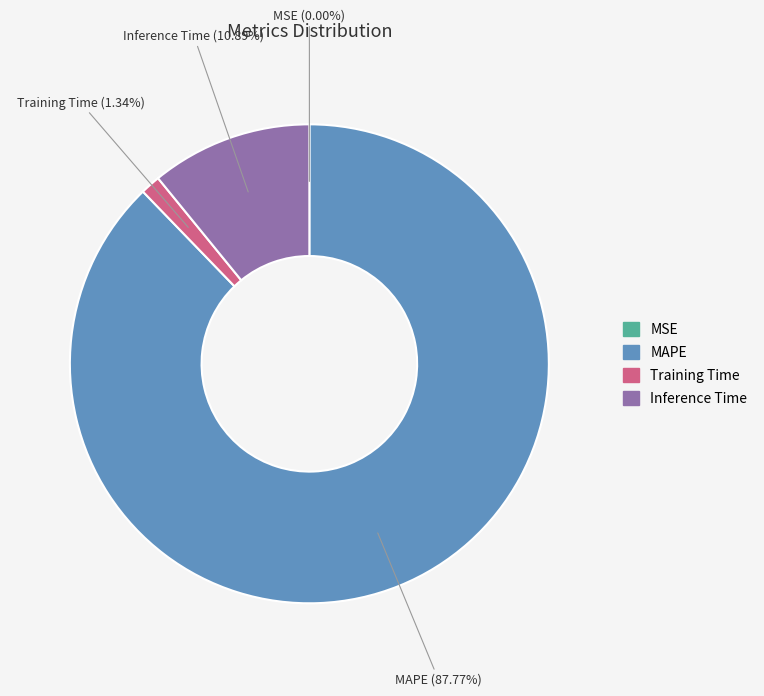

What percentage is the Inference Time slice, to the nearest percent?

11%